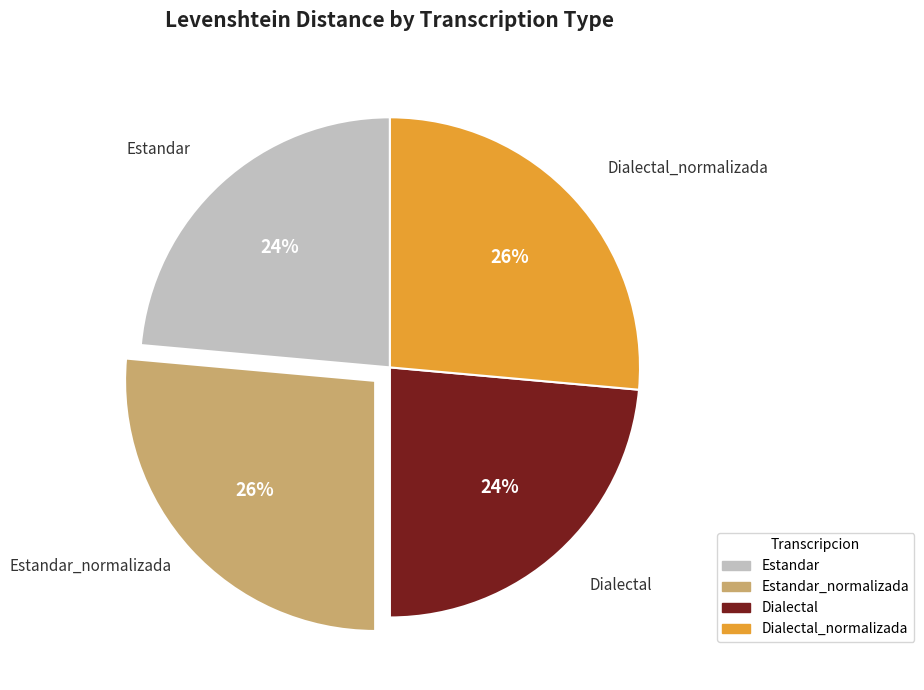

Is there a majority slice in this chart?

No